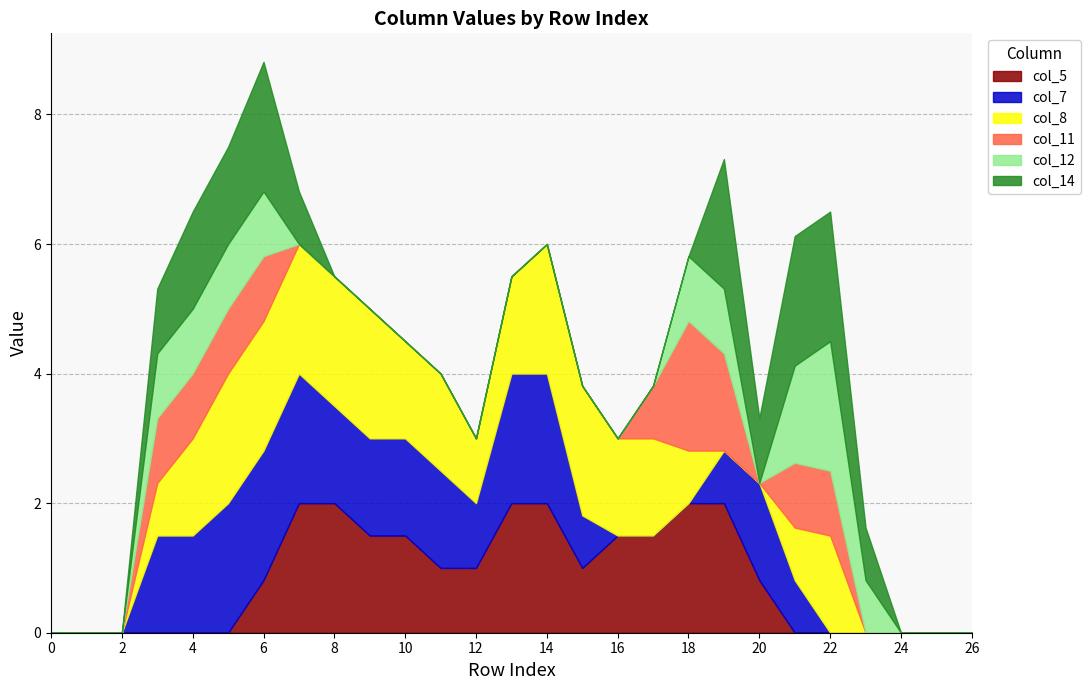

At which category is the sum across all series the highest?

6